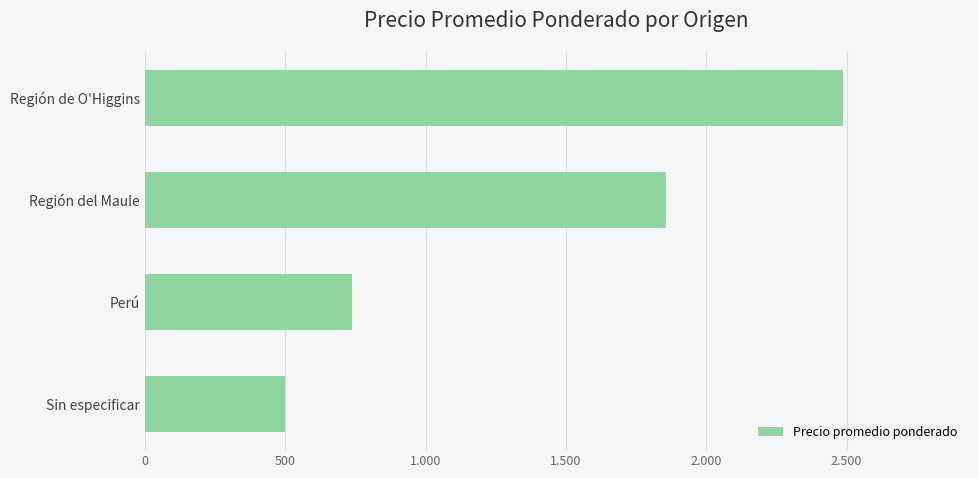

What is the difference between the maximum and minimum values?

1986